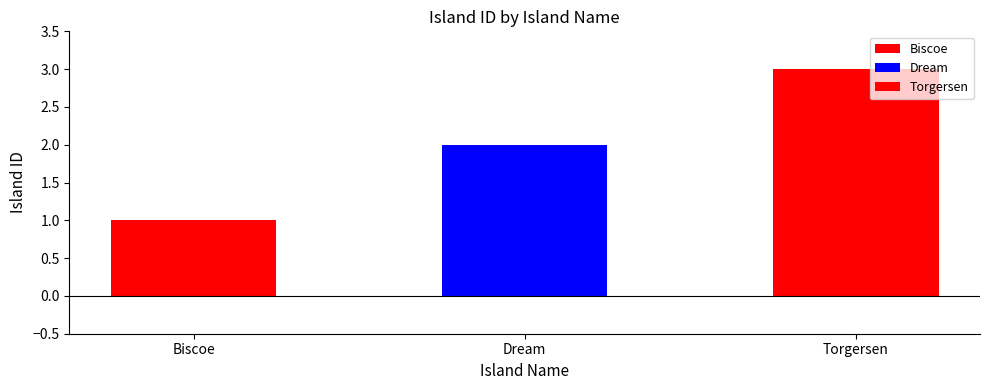

Read the value at Dream.

2